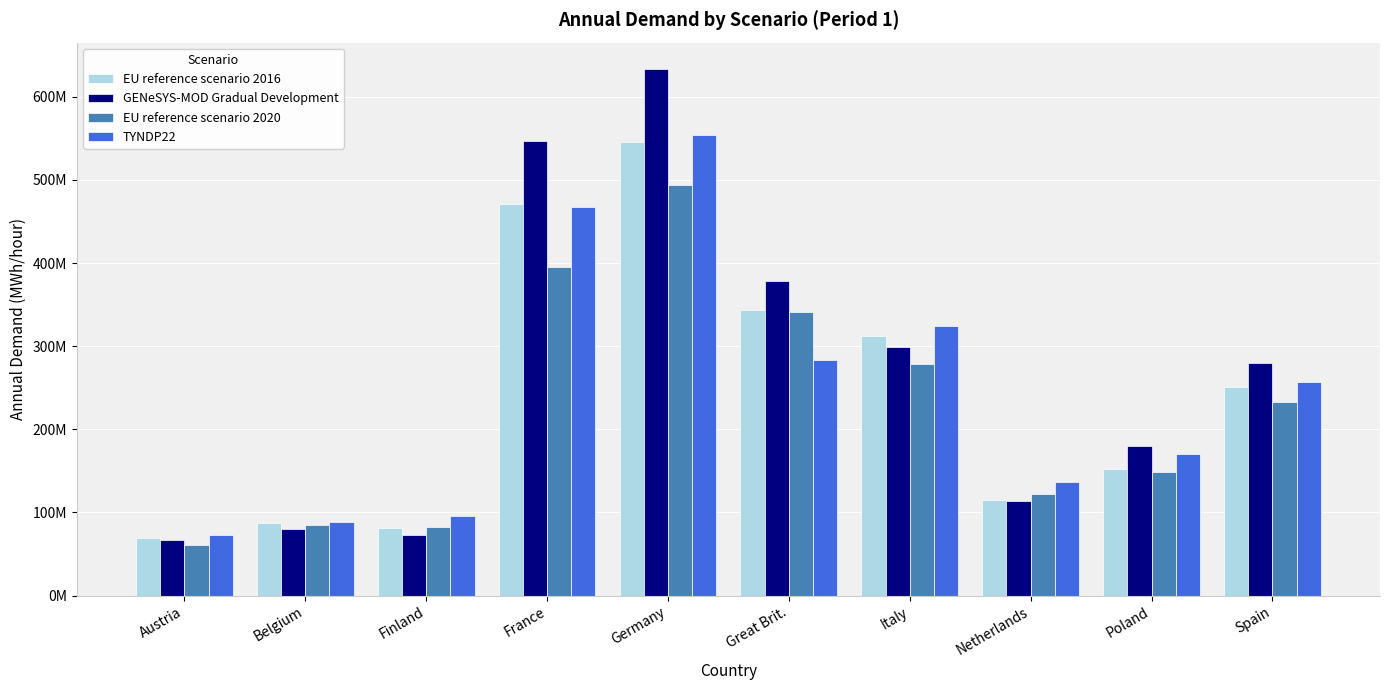

What are all the series names shown in the legend?

EU reference scenario 2016, GENeSYS-MOD Gradual Development, EU reference scenario 2020, TYNDP22